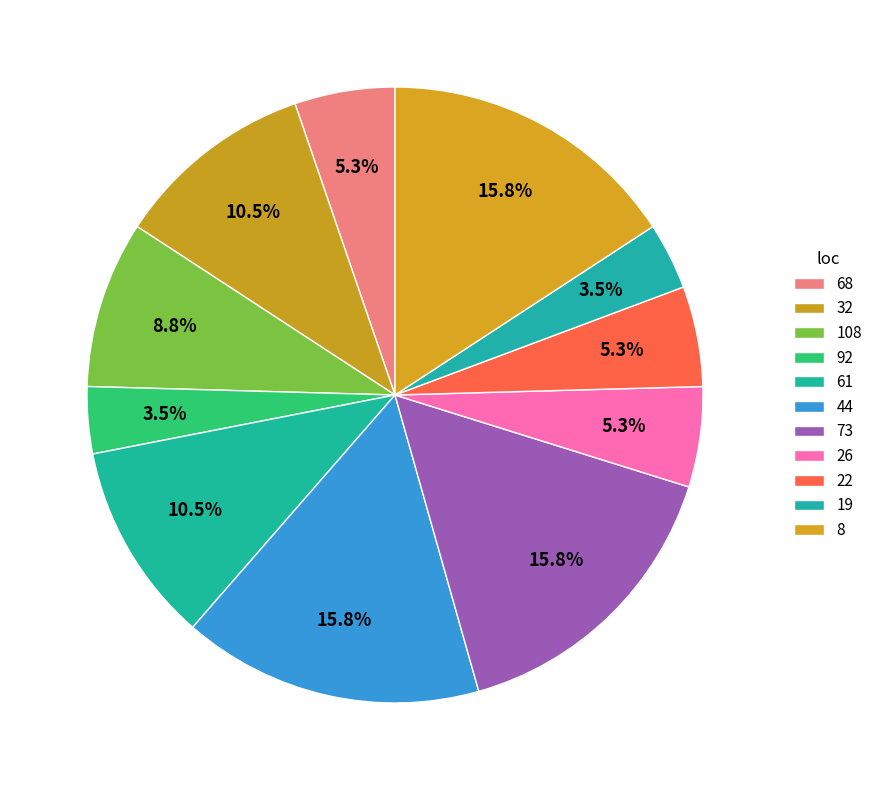

Is there any slice that represents more than half of the pie?

No